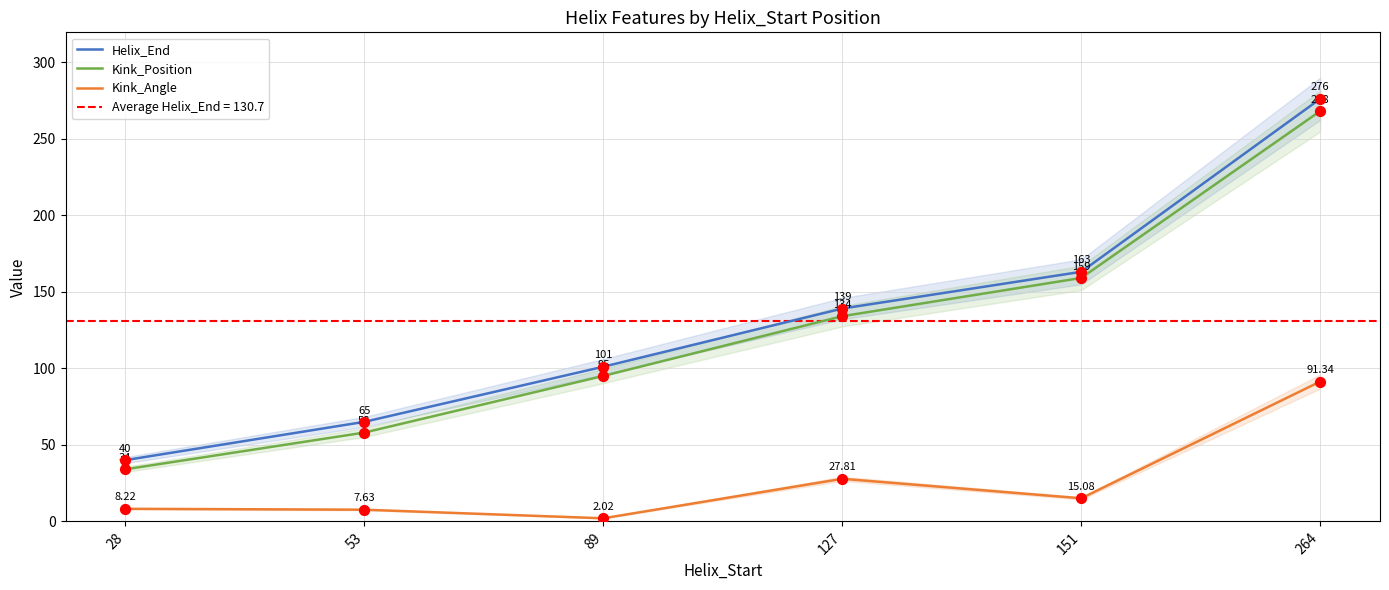

What is the total value across all series at 151?

337.1